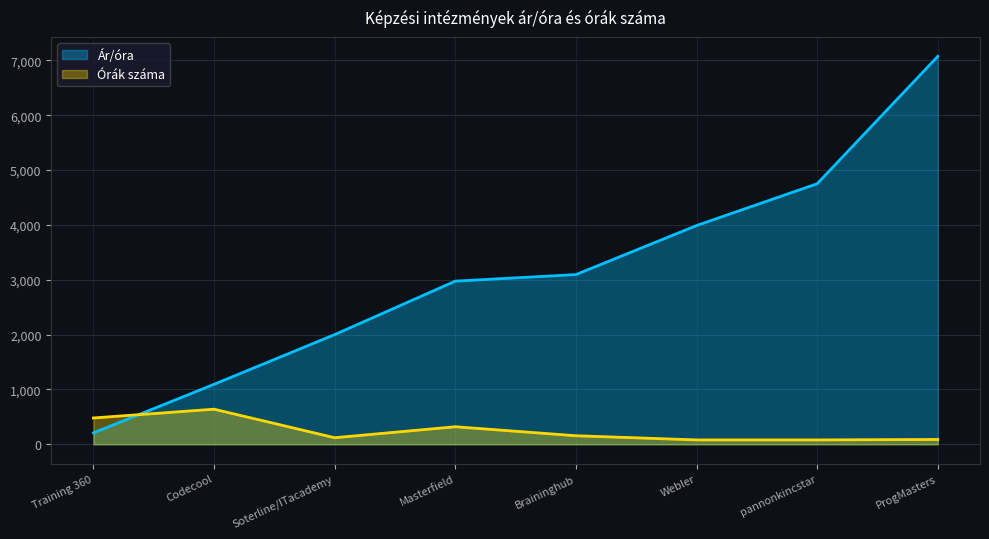

Reading left to right, extract all data points from this chart.

Ár/óra: 208.3	1093.8	2000.0	2974.6	3093.6	3987.5	4750.0	7071.6
Órák száma: 480.0	640.0	120.0	320.0	156.0	80.0	80.0	88.0